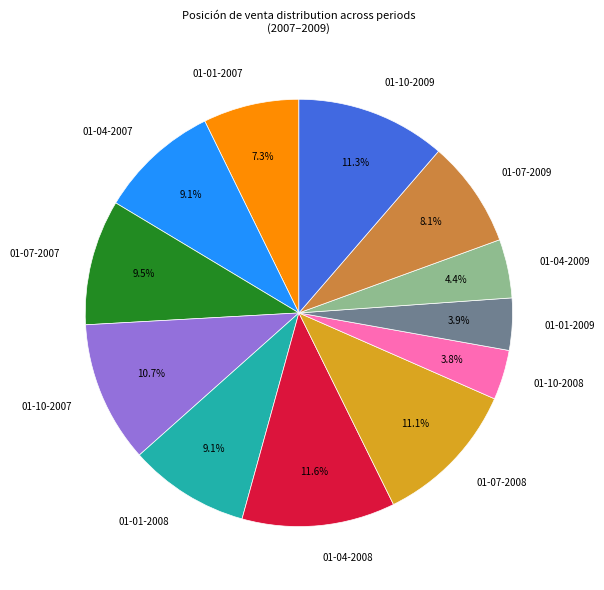

Is 01-10-2009 the majority of the pie?

No